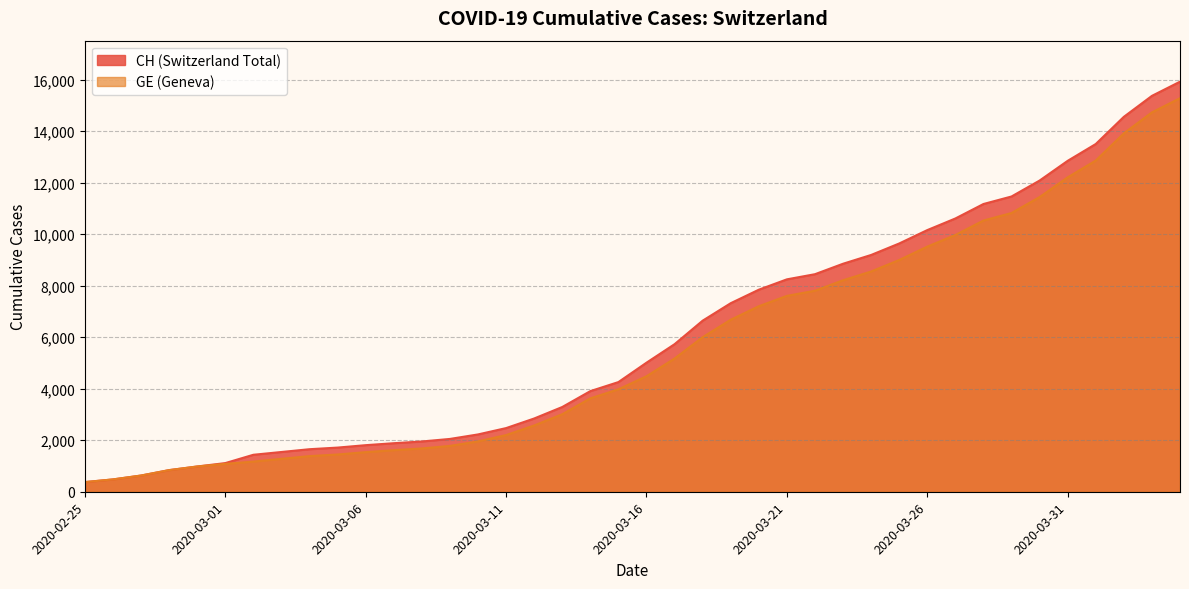

True or false: GE and CH intersect in this chart.

False